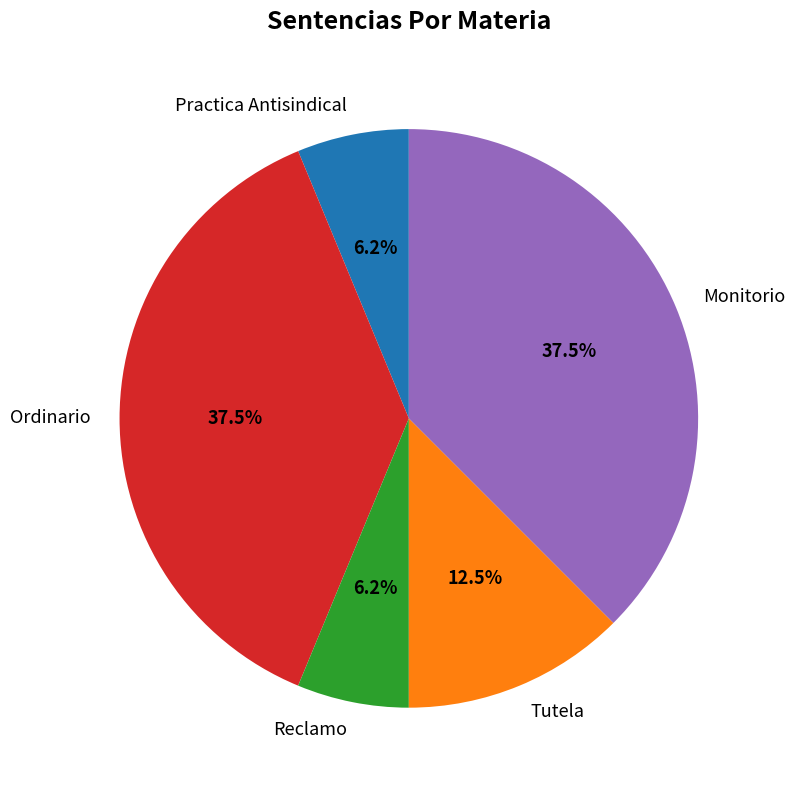

To the nearest percent, what portion does Reclamo represent?

6%